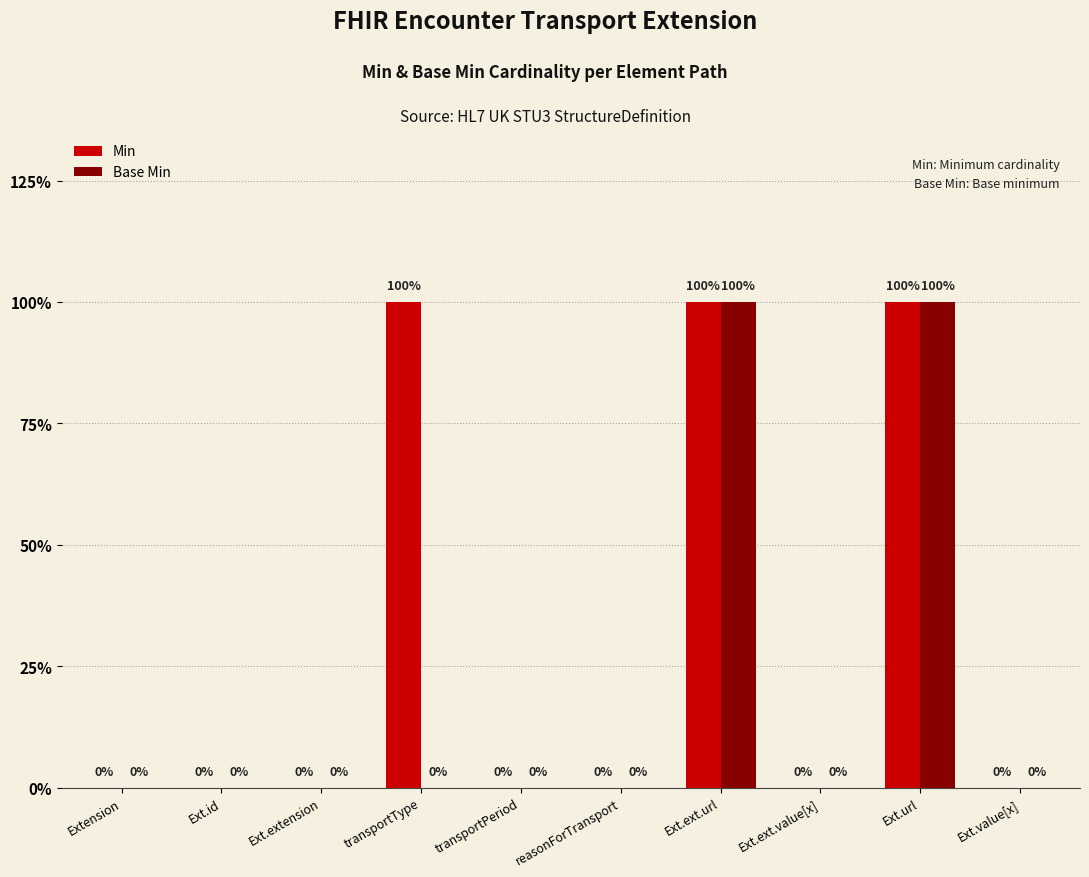

What are all the series names shown in the legend?

Min, Base Min